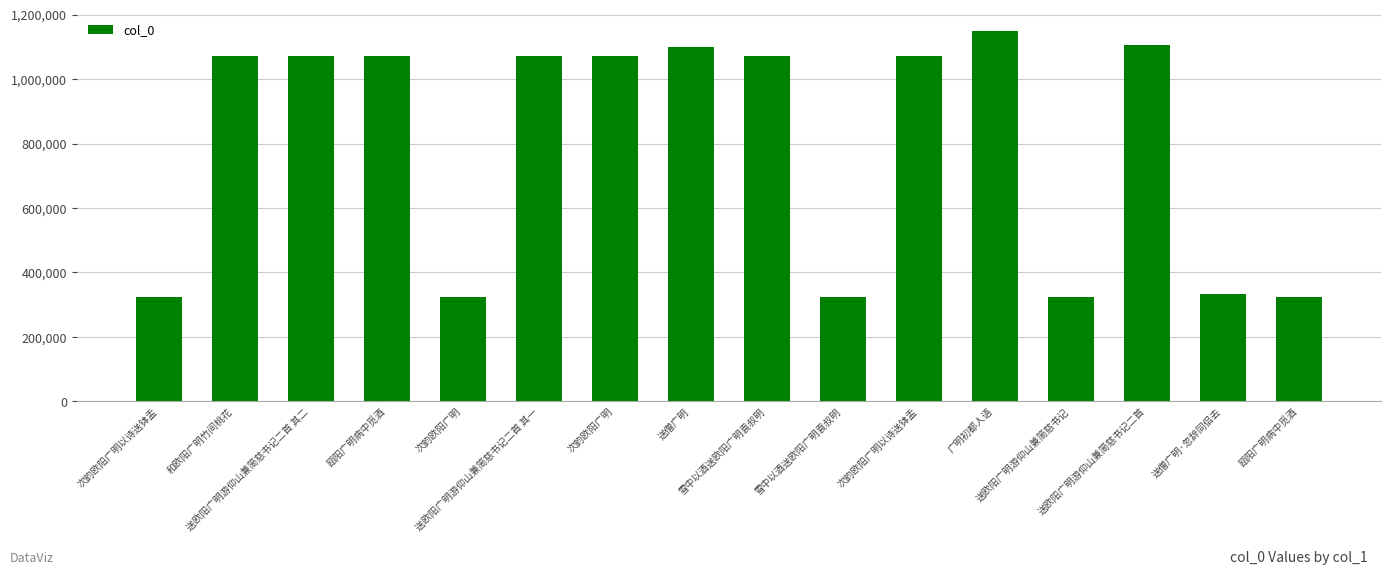

Does the chart contain any negative values?

No